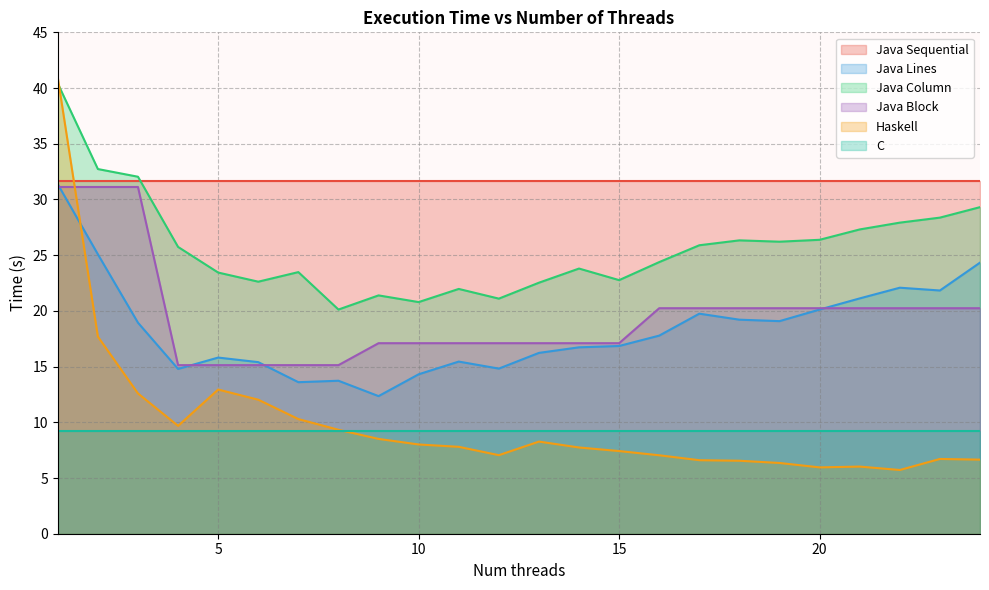

Which has a higher value, 21 or 15?

21